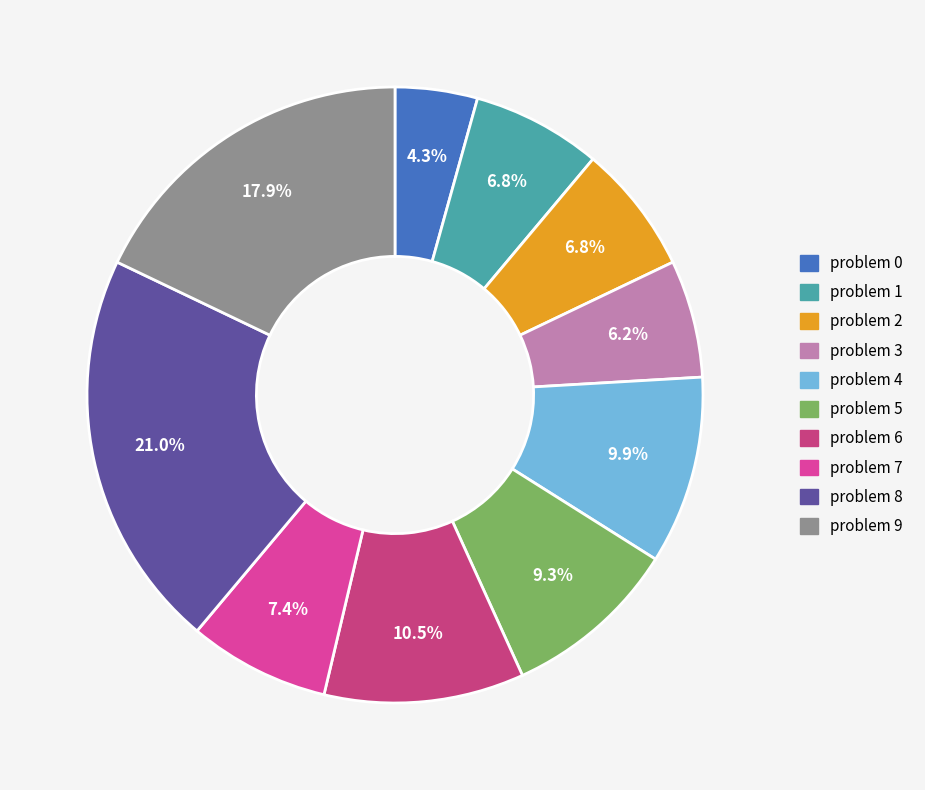

What percentage is the problem 7 slice, to the nearest percent?

7%